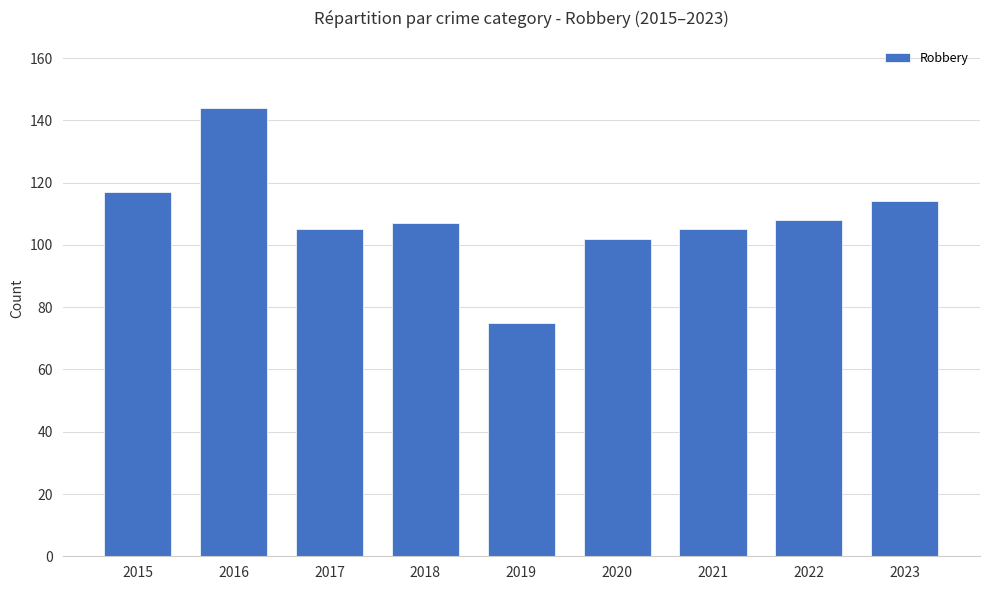

The value at 2020 is 102. True or false?

True